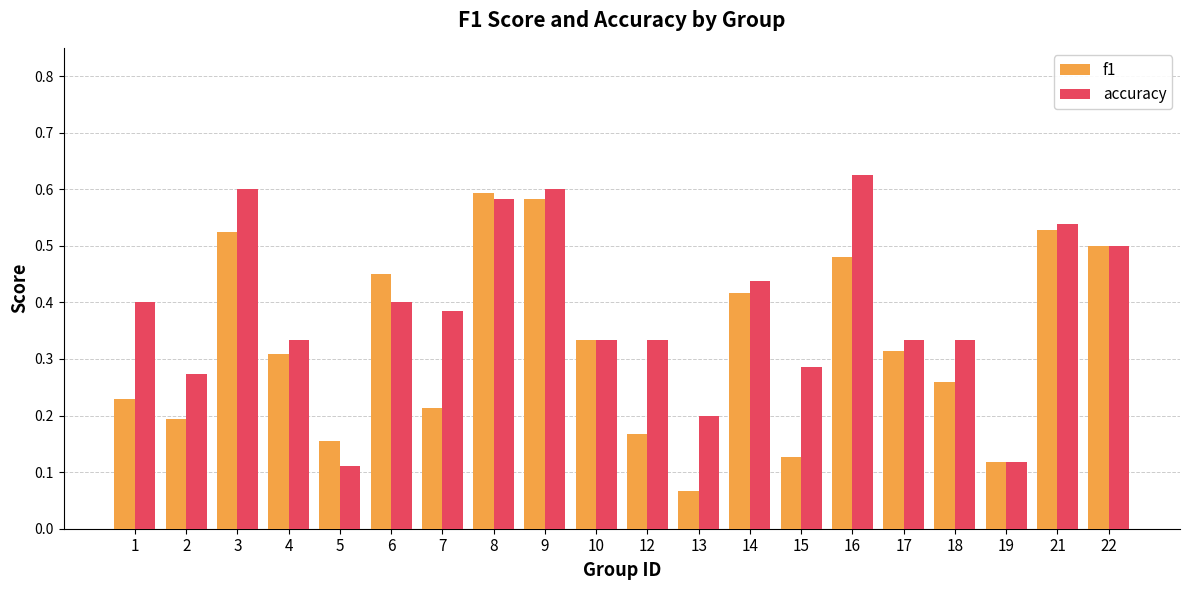

The f1 series shows 0.2 at 22. True or false?

False